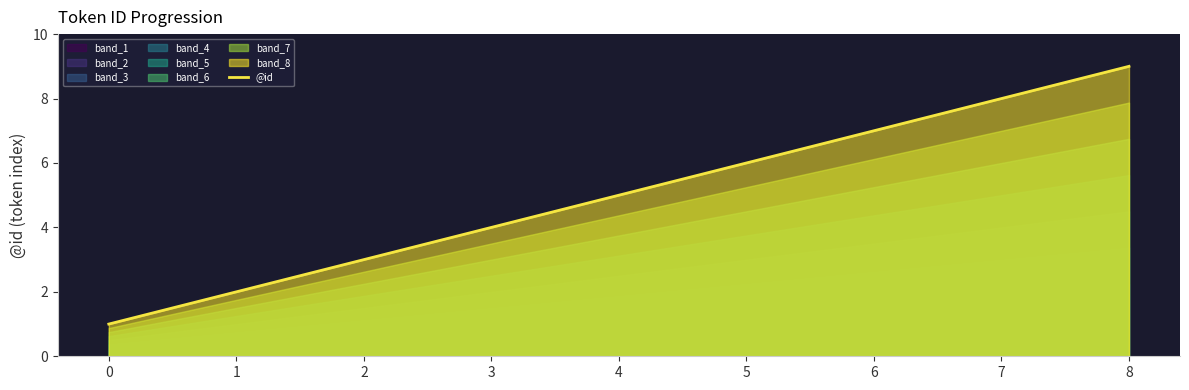

What is the value of the 8th point from the left?

8